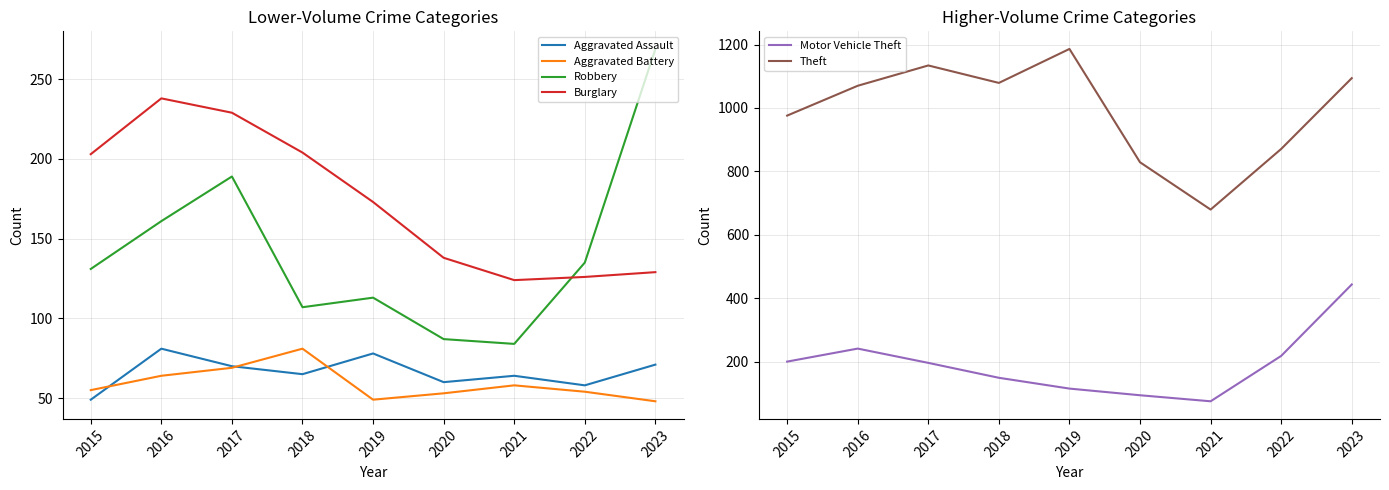

What is the approximate value of Theft at 2020, to the nearest 50?

850